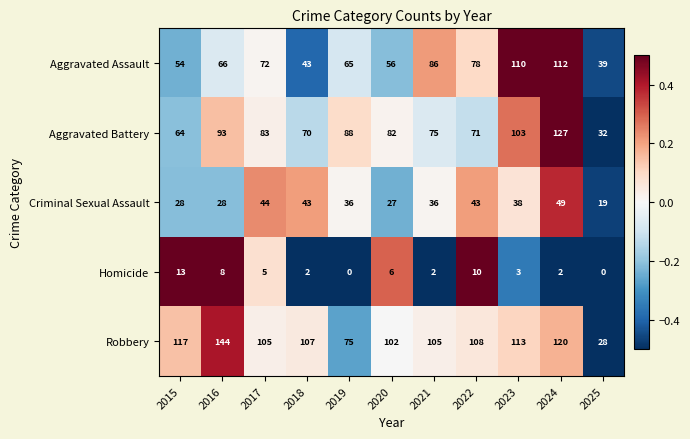

What is the greatest value displayed?

144